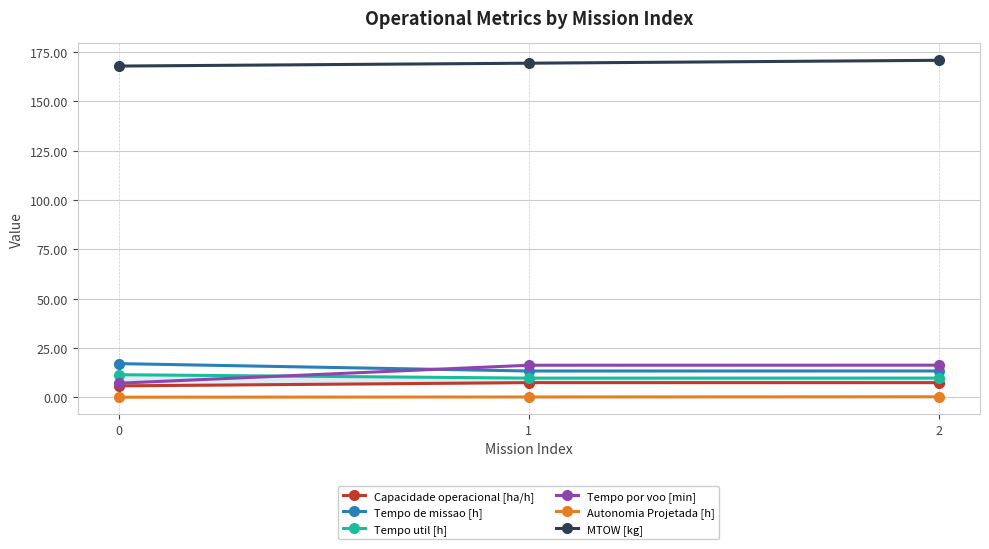

Reading left to right, what are all the values shown in this chart?

Capacidade operacional [ha/h]: 5.8	7.5	7.5
Tempo de missao [h]: 17.1	13.4	13.4
Tempo util [h]: 11.5	9.8	9.8
Tempo por voo [min]: 7.2	16.3	16.3
Autonomia Projetada [h]: 0.1	0.2	0.3
MTOW [kg]: 167.9	169.3	170.8